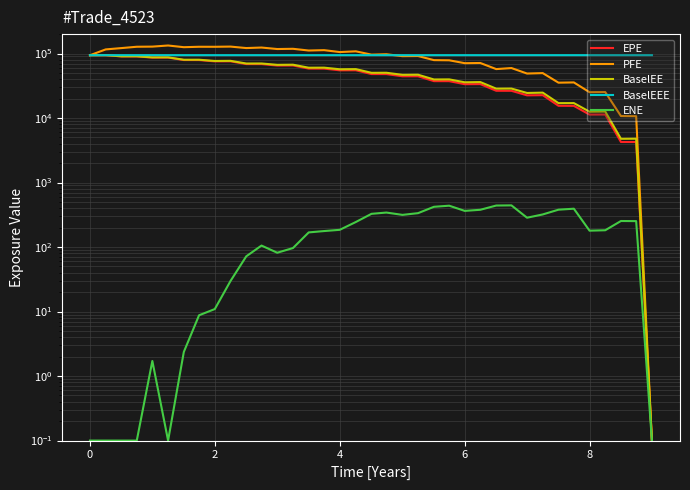

The value of ENE at 27 is 738.0. True or false?

False